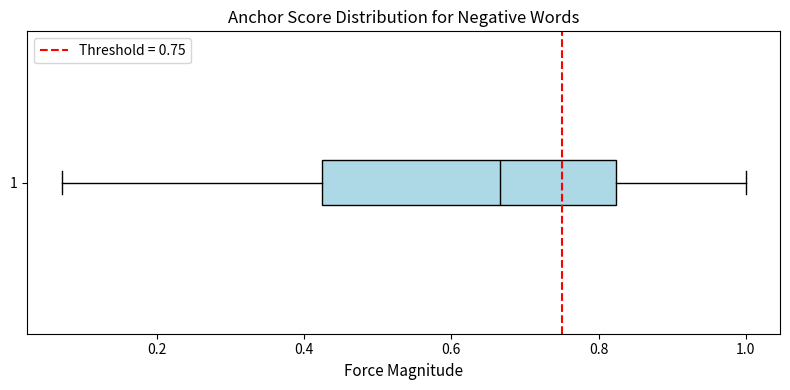

Transcribe this box plot: give where the median line is, the range the box spans, and where the two whiskers end, as read against the x-axis. The values are not printed on the chart, so give them approximately, as read against the axis.

median 0.66, box 0.42 to 0.82, whiskers 0.08 to 1.00